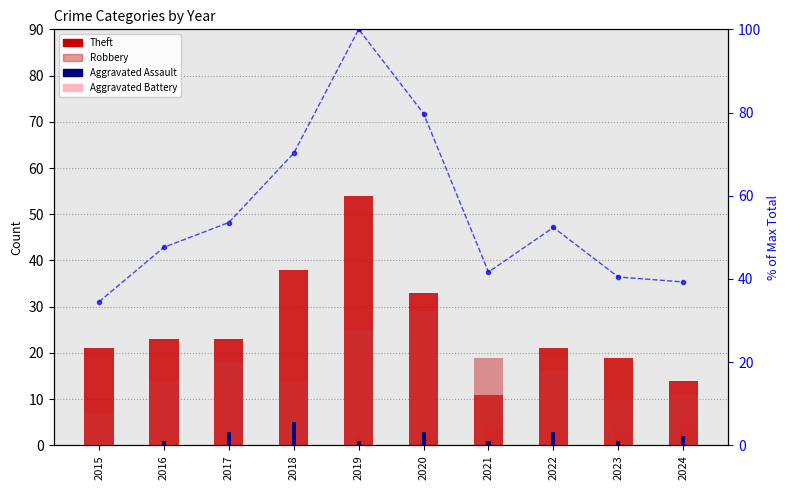

Is it true that Aggravated Battery equals 1.9 at 2021?

False